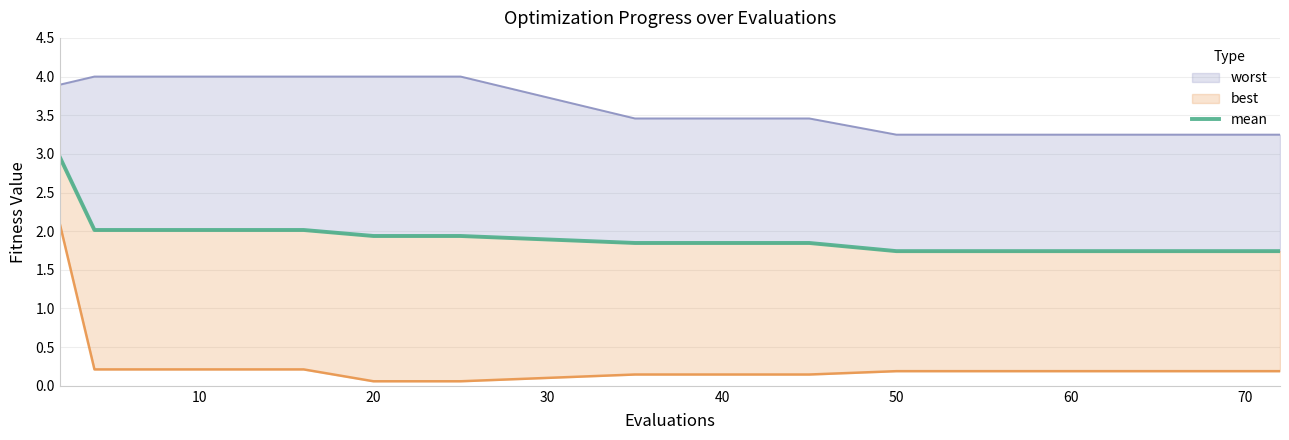

Does the chart have visible grid lines?

Yes